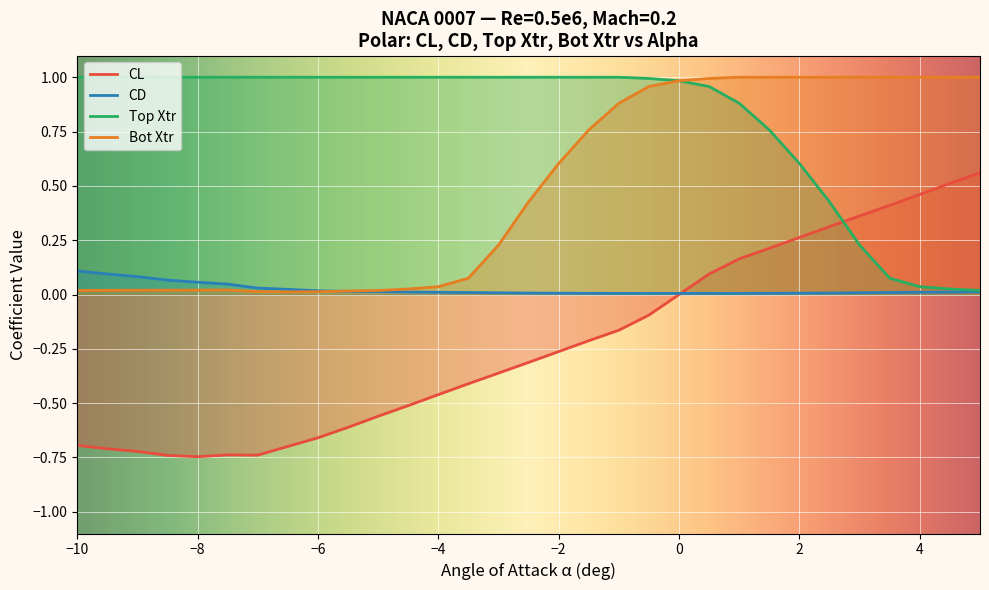

In Bot Xtr, how many points are lower than both neighbors (excluding endpoints)?

1